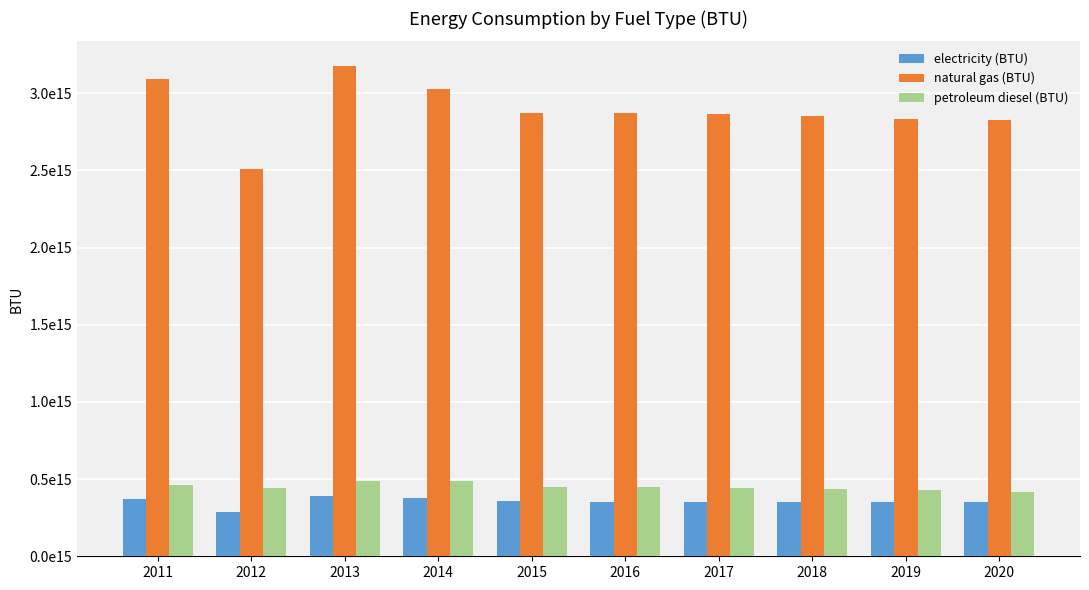

What are all the series names shown in the legend?

electricity (BTU), natural gas (BTU), petroleum diesel (BTU)